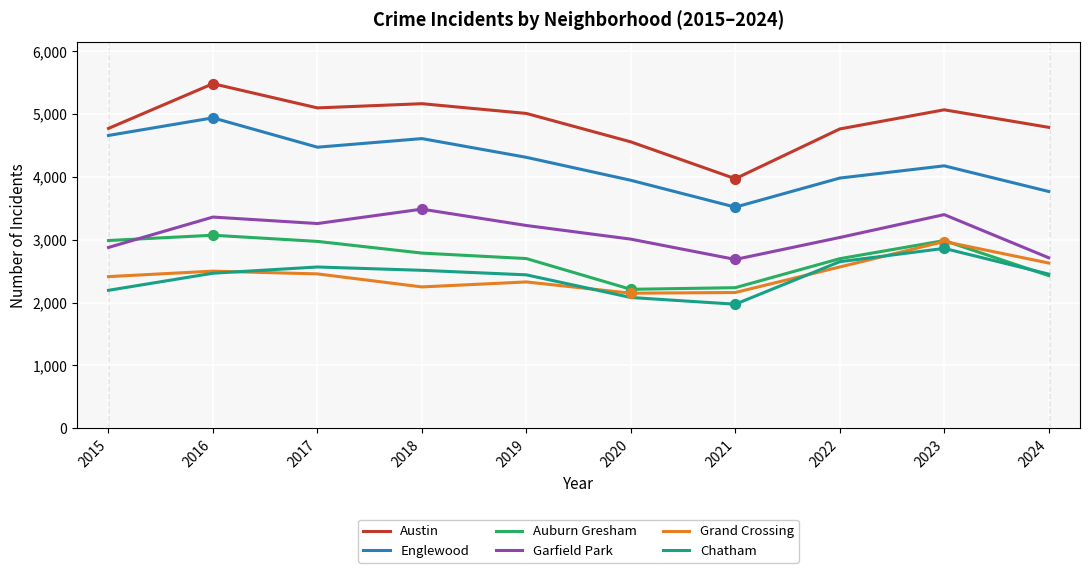

Which series has the widest spread of values?

Austin